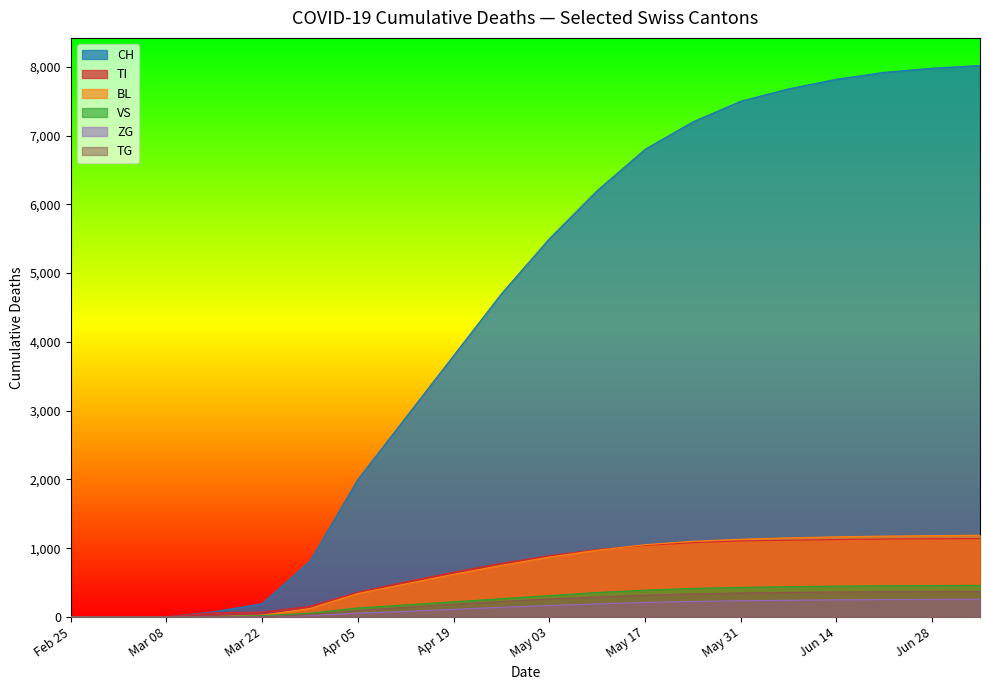

Which series has the widest spread of values?

CH